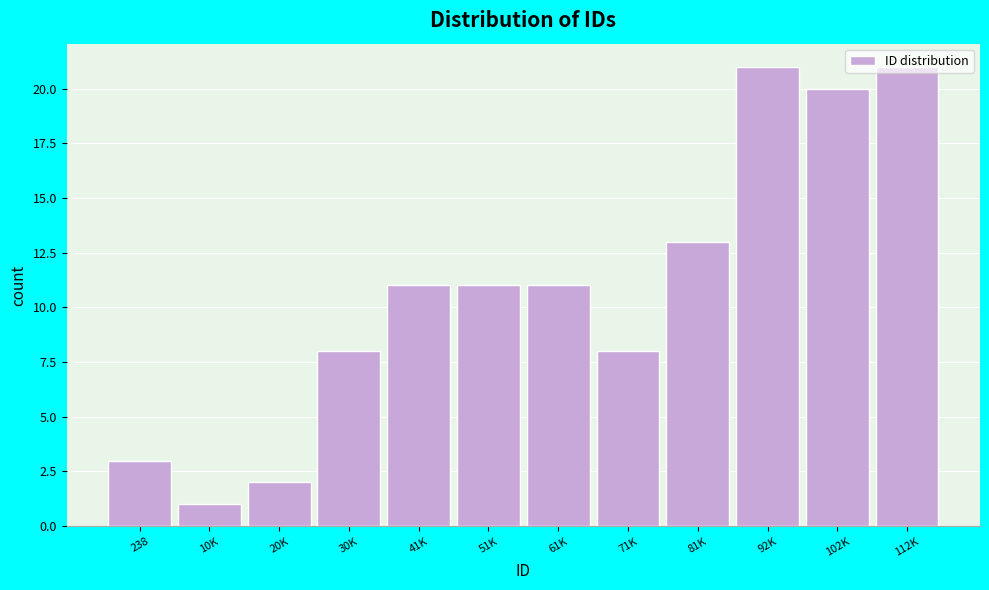

What position from the left is 71K?

8